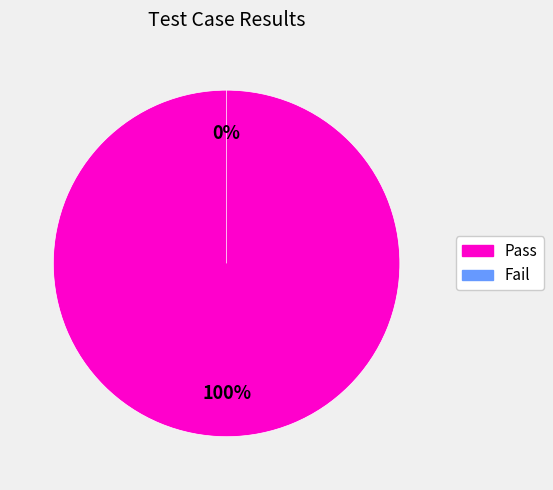

What is the change in value from Pass to Fail?

-6